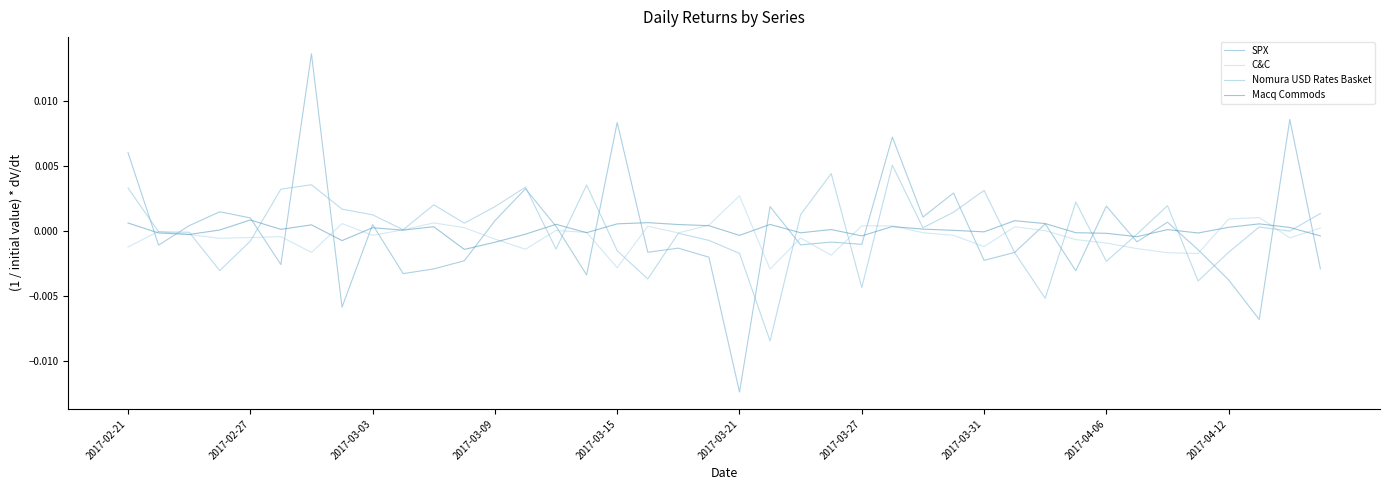

Which series has the largest range (max minus min)?

SPX